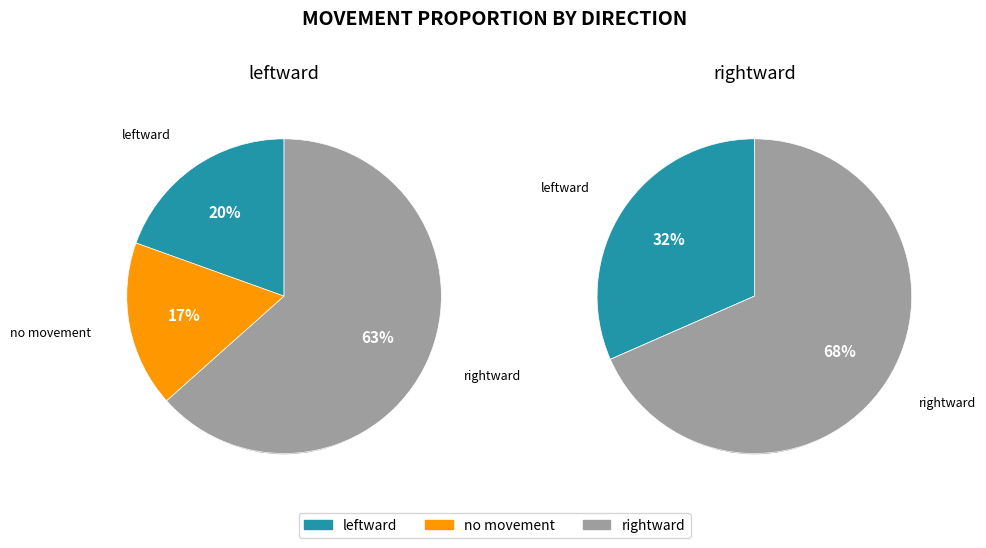

What portion of the pie excludes no movement?

100.0%